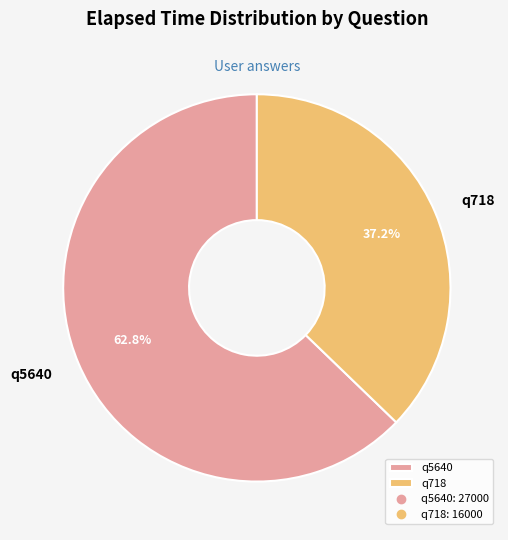

Which has a higher value, q5640 or q718?

q5640